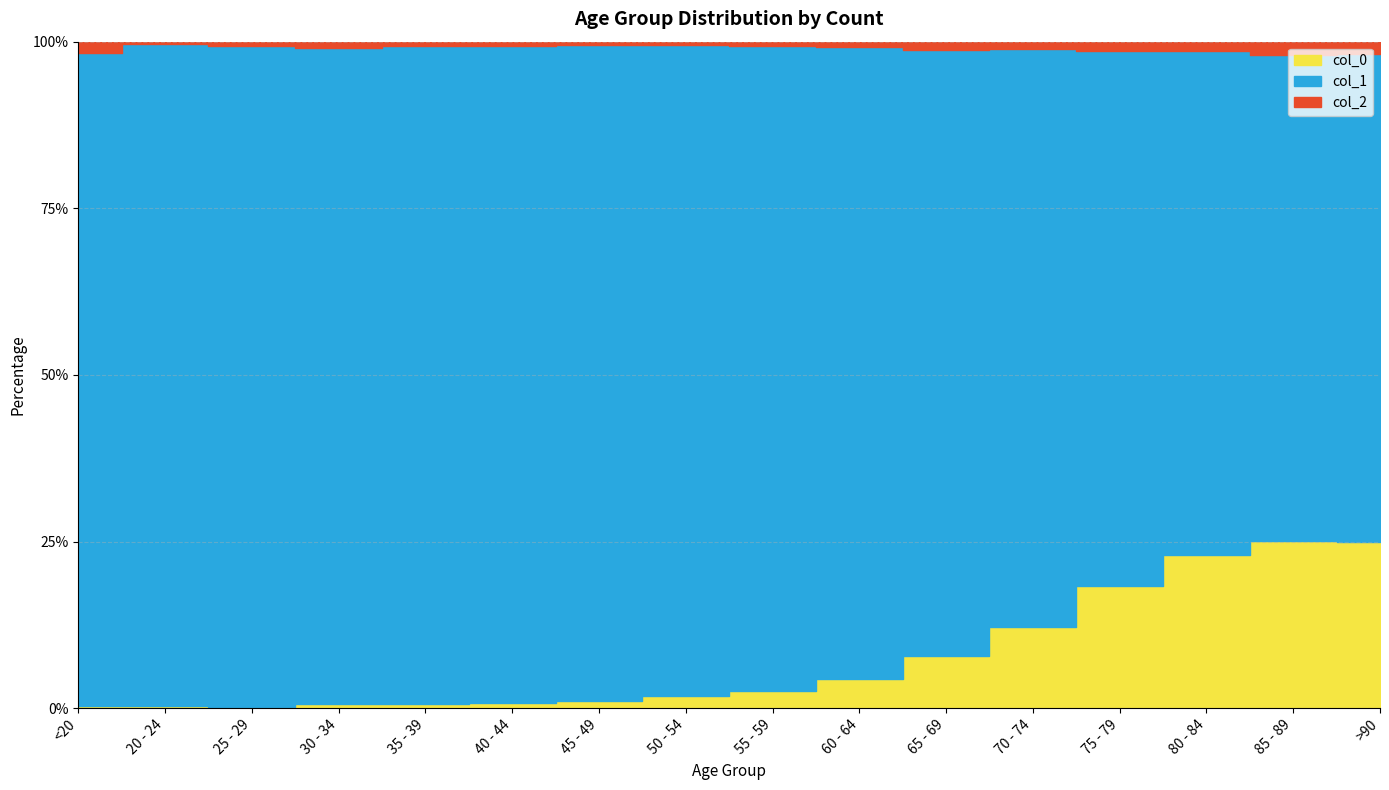

True or false: col_1 and col_2 cross at least once.

False